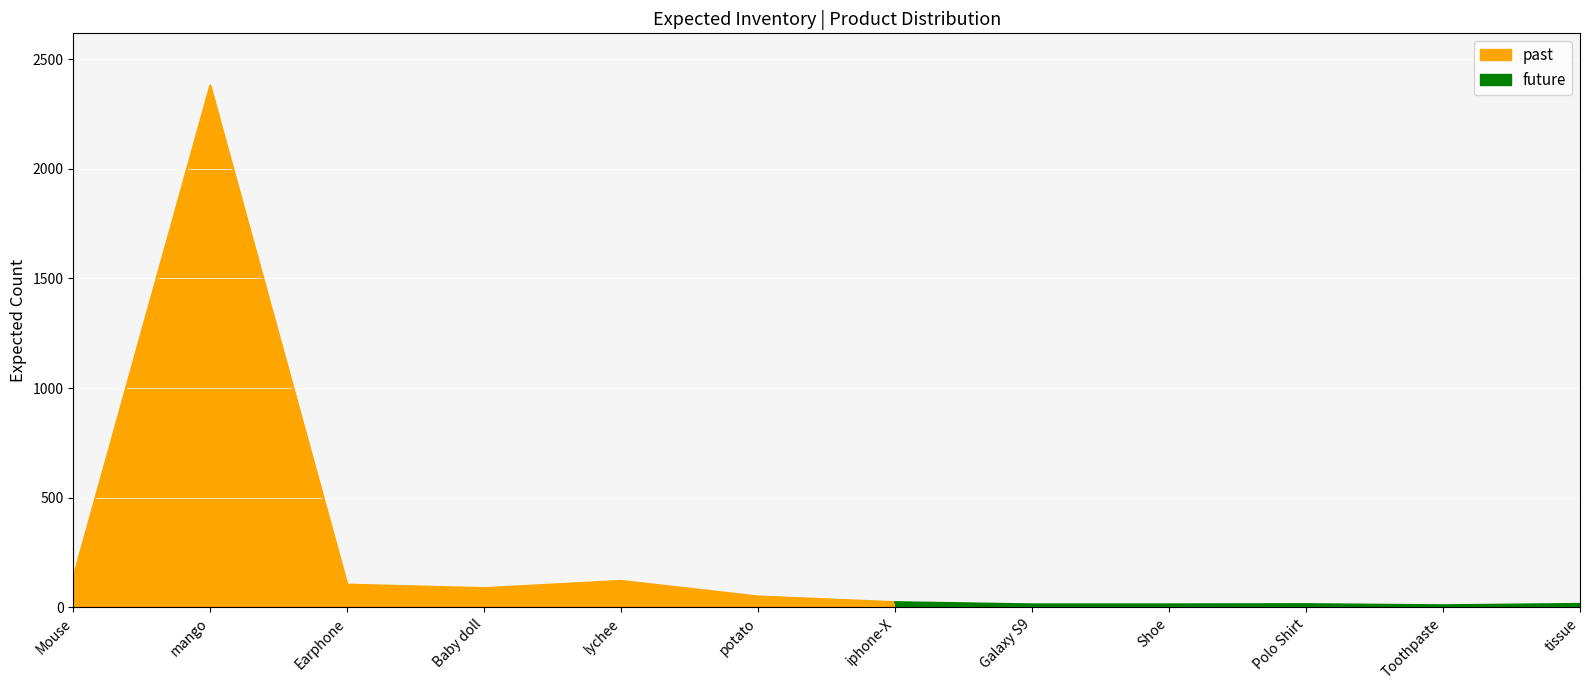

At which category does the data reach its first local peak?

mango